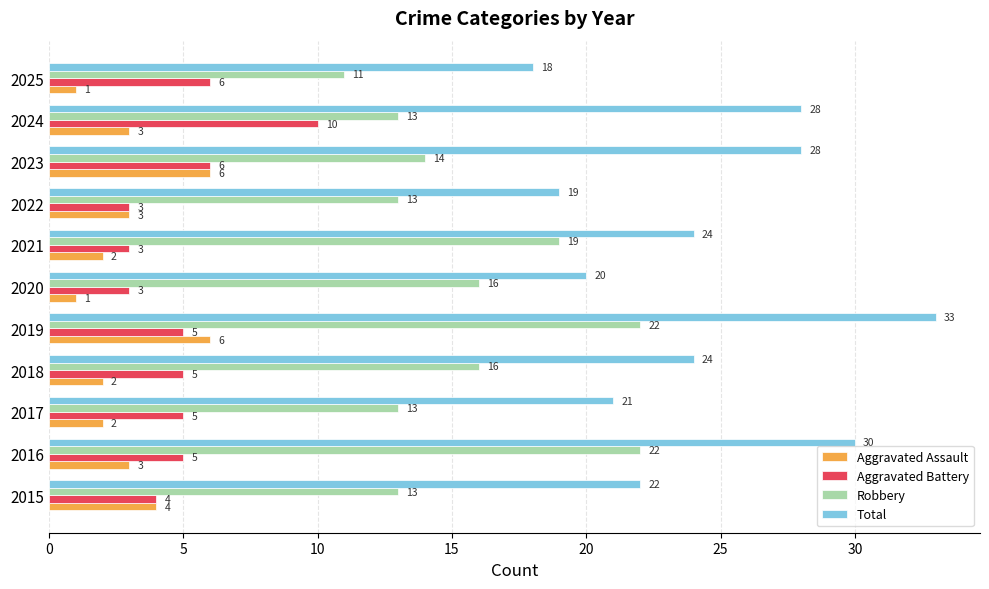

What is the sum of all Aggravated Battery values?

55